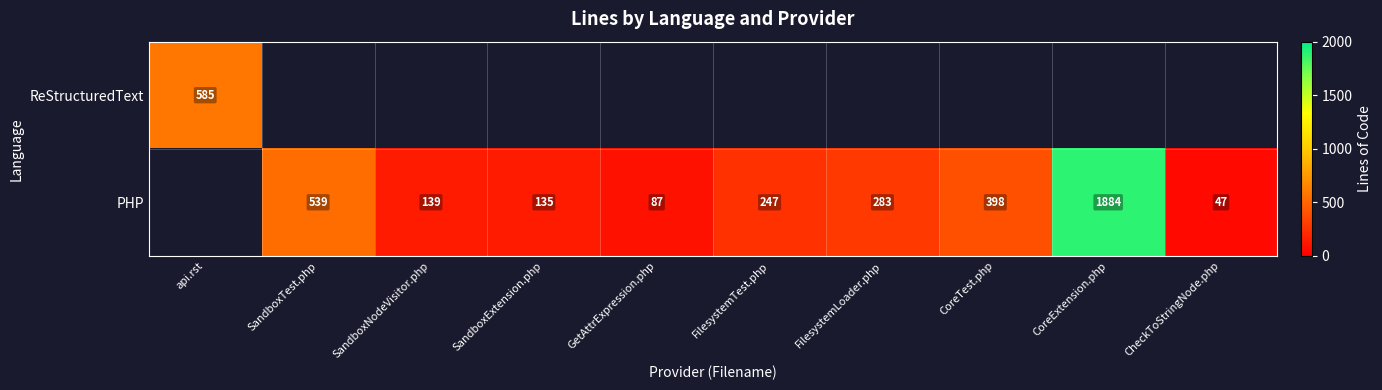

How many series are shown in this chart?

2